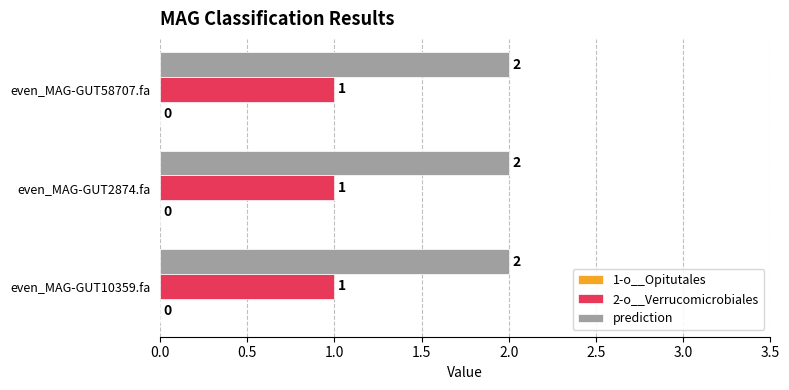

List the series in order of their overall mean, lowest first.

2-o__Verrucomicrobiales, prediction